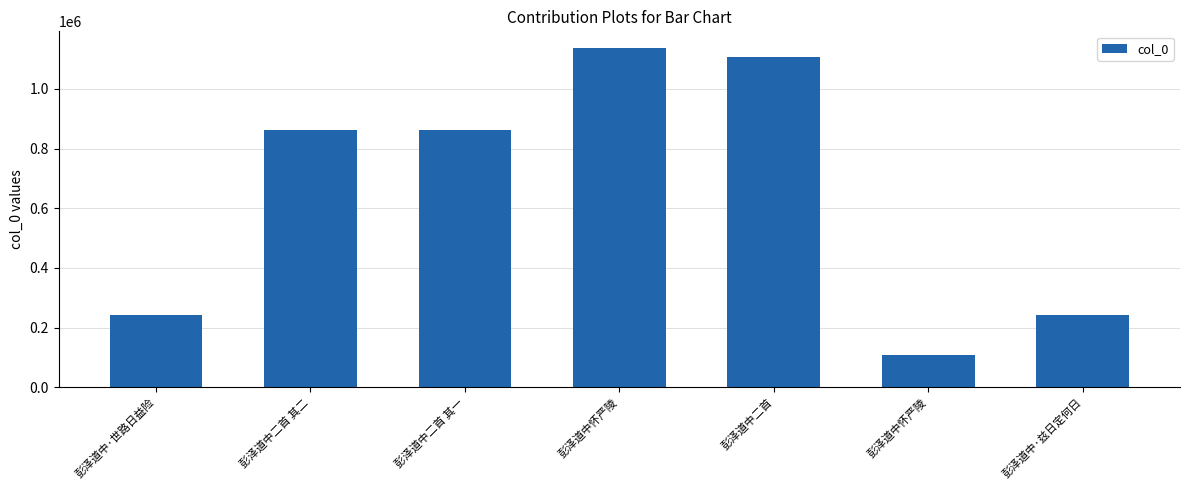

Does the chart contain stacked bars?

No